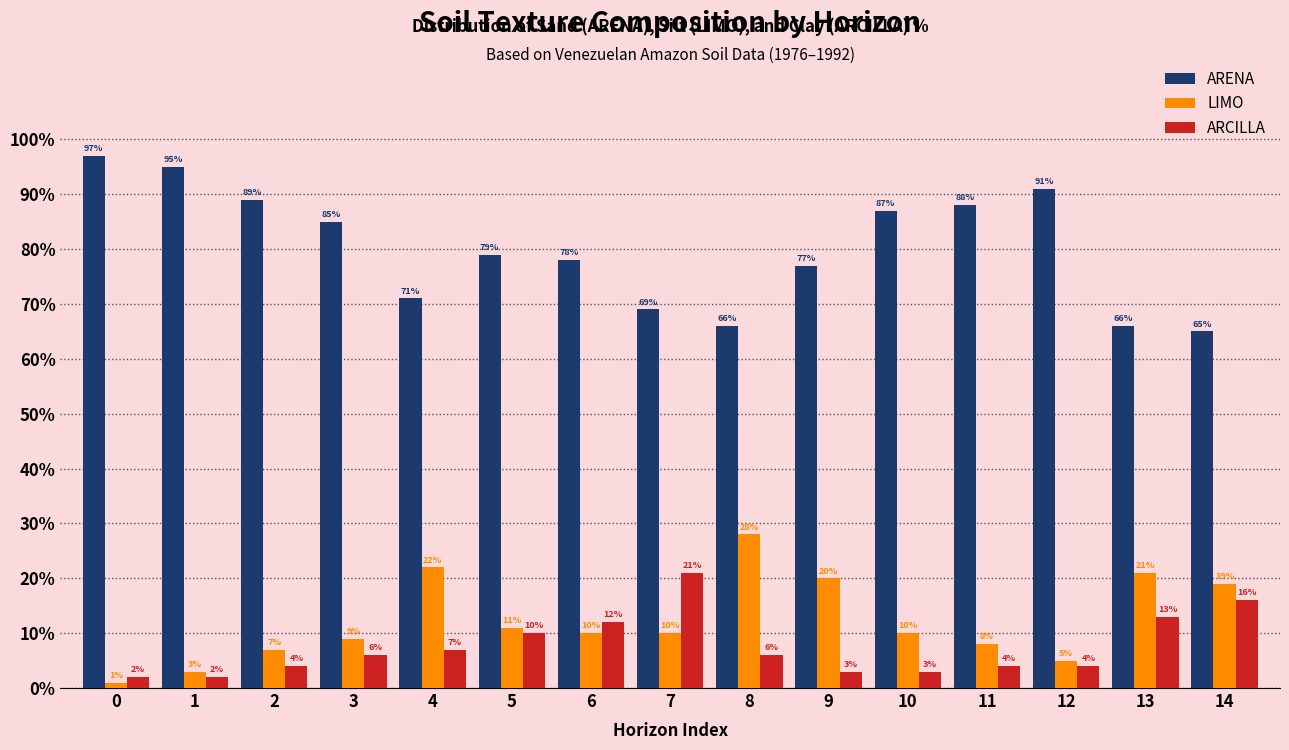

What is the maximum value shown in the chart?

97